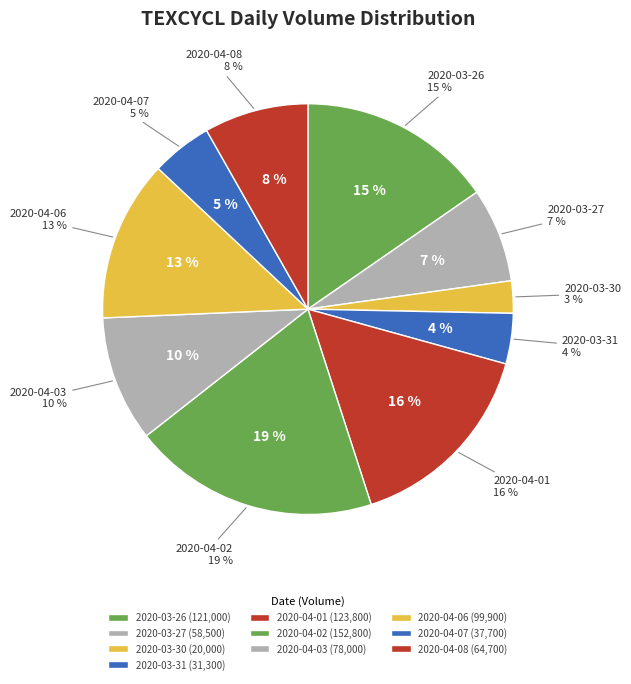

To the nearest percent, what percentage of the pie is 2020-04-06?

13%